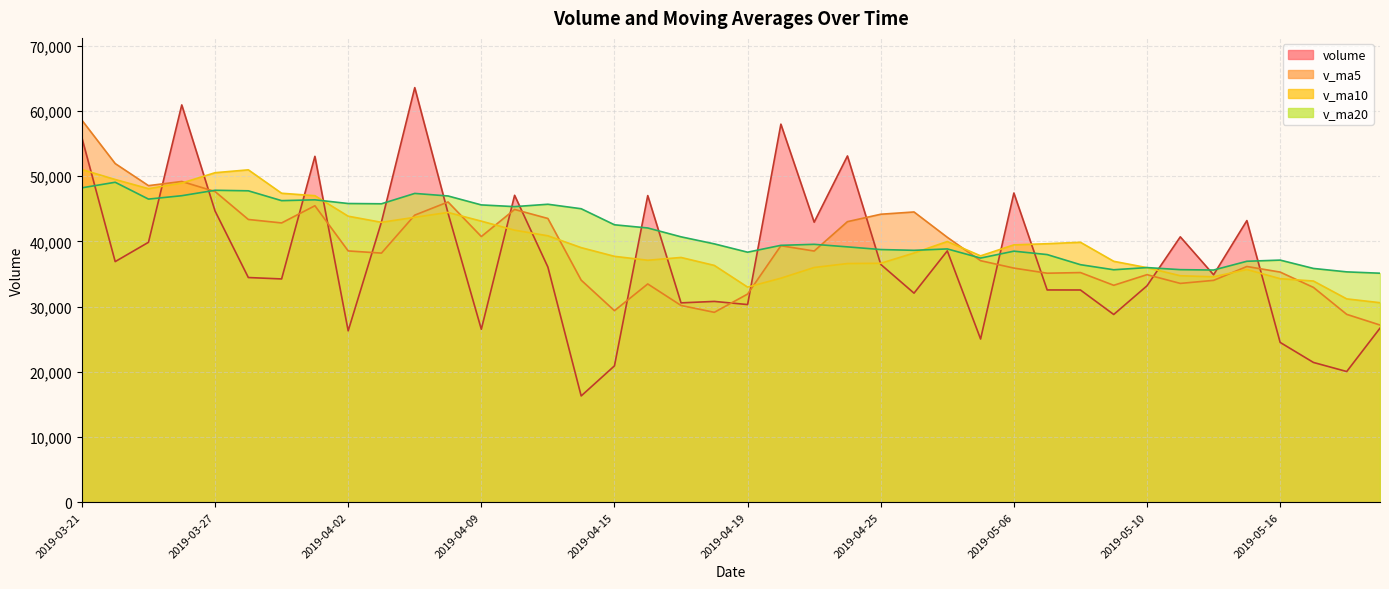

Which series ends up on top after the final intersection of volume and v_ma5?

v_ma5